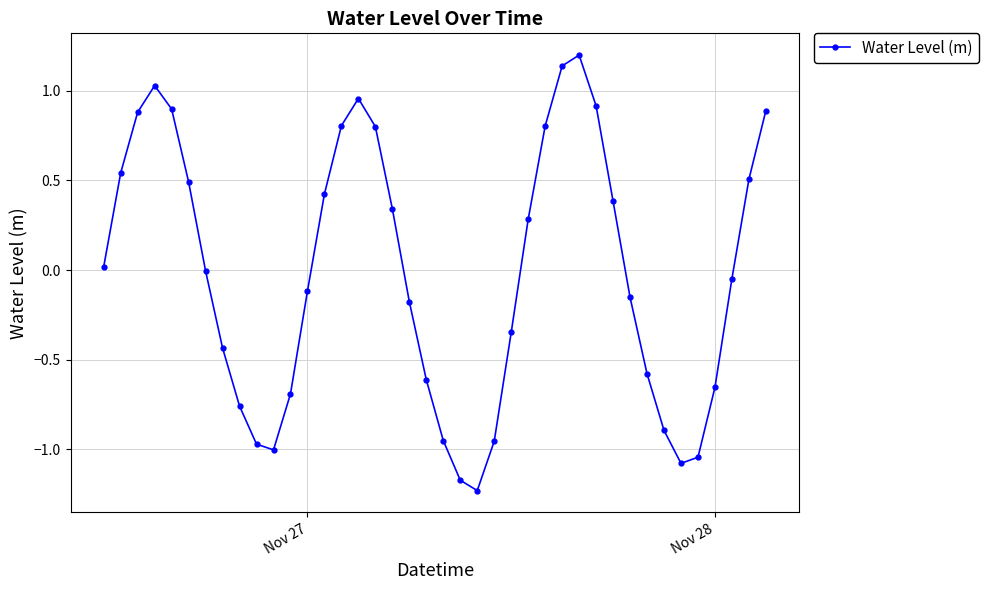

How many lines are shown in the chart?

1